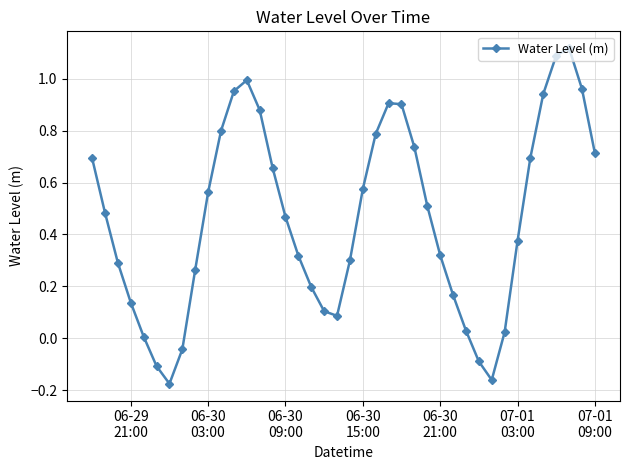

How many interior local valleys (lower than both neighbors) does the data have?

3